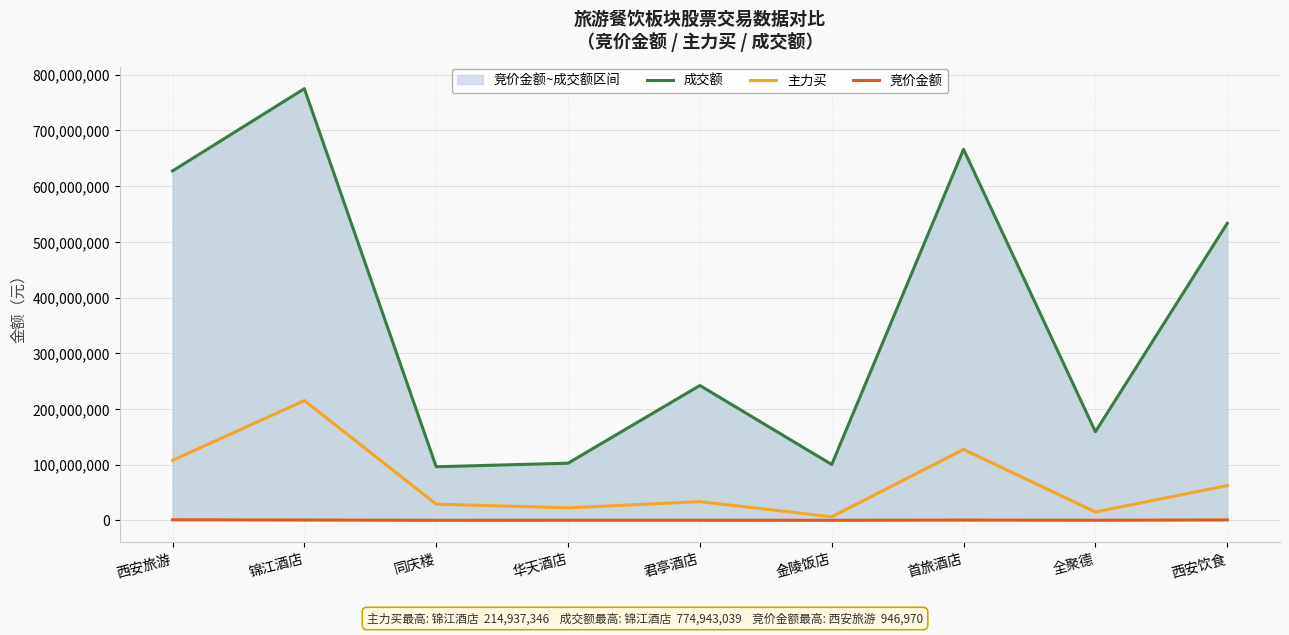

What is the minimum value shown in the chart?

43511